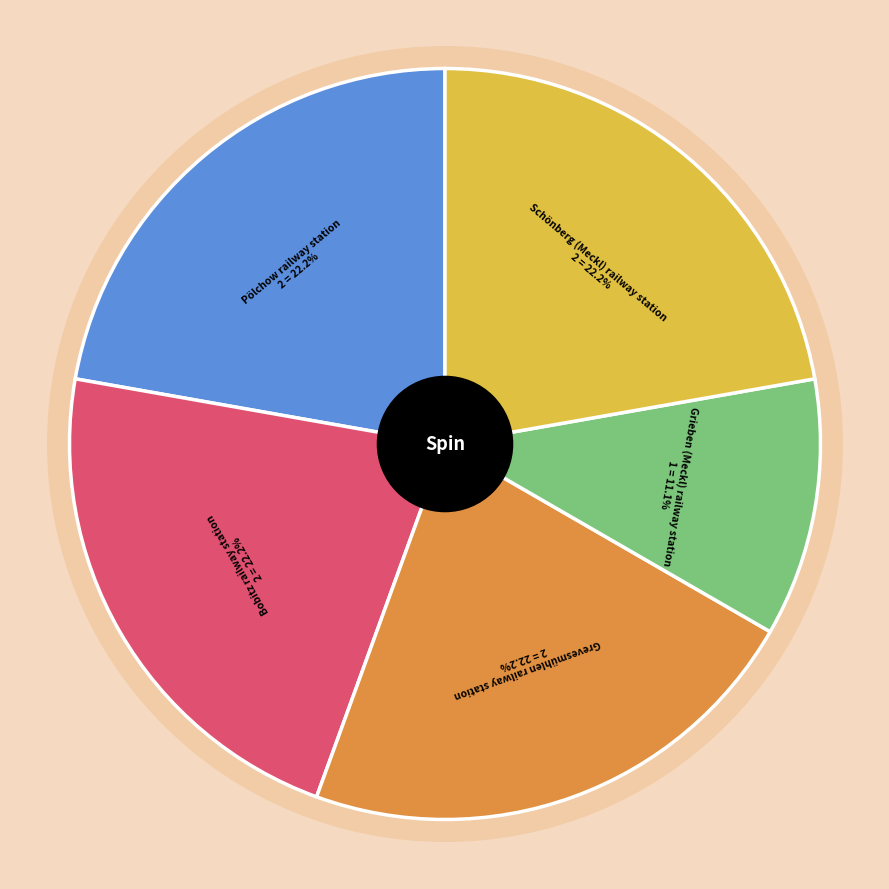

To the nearest percent, what is the difference between the largest and smallest slice percentages?

11%